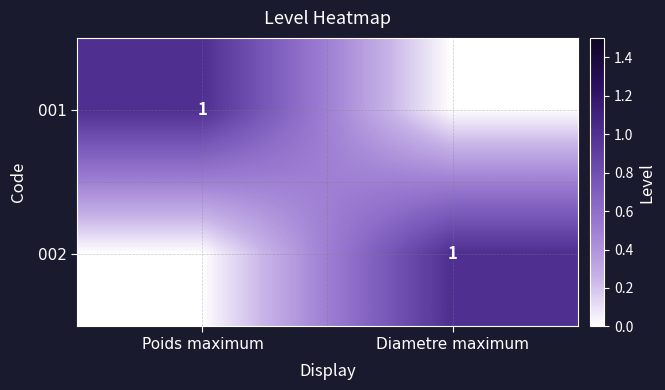

The 002 series shows 0 at Diametre maximum. True or false?

False